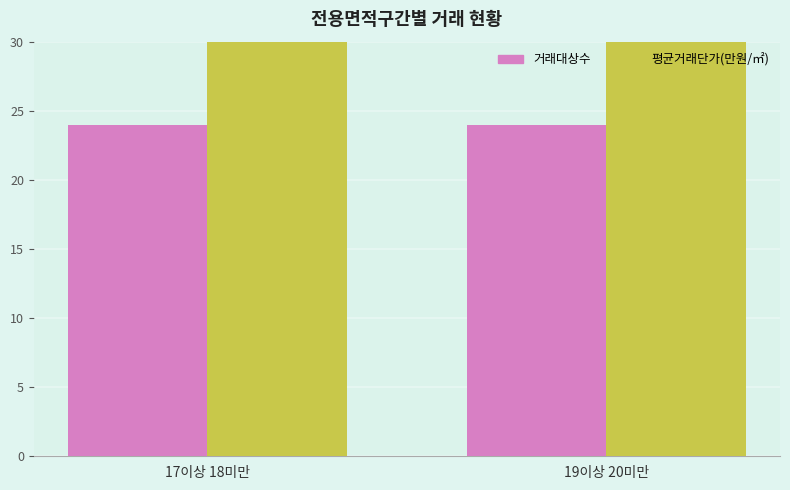

Where is 거래대상수 nearest to the value 24?

17이상 18미만